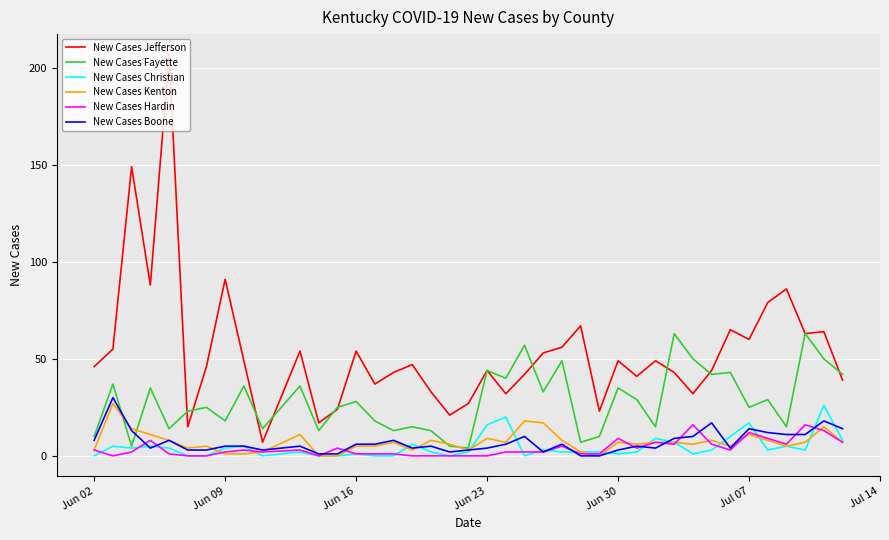

Reading left to right, transcribe all the data shown in this chart.

New Cases Jefferson: 46	55	149	88	207	15	46	91	49	7	54	17	24	54	37	43	47	33	21	27	44	32	42	53	56	67	23	49	41	49	43	32	44	65	60	79	86	63	64	39
New Cases Fayette: 10	37	5	35	14	23	25	18	36	14	36	13	25	28	18	13	15	13	5	4	44	40	57	33	49	7	10	35	29	15	63	50	42	43	25	29	15	63	50	42
New Cases Christian: 0	5	4	5	4	0	0	4	5	0	2	0	0	1	0	0	6	2	0	2	16	20	0	3	2	2	2	1	2	9	7	1	3	10	17	3	5	3	26	8
New Cases Kenton: 3	27	14	11	8	4	5	1	1	2	11	0	0	5	5	7	3	8	6	3	9	7	18	17	8	2	0	7	6	7	7	6	8	5	11	8	5	7	15	7
New Cases Hardin: 3	0	2	8	1	0	0	2	3	2	3	0	4	1	1	1	0	0	0	0	0	2	2	2	5	1	1	9	4	7	6	16	6	3	12	9	6	16	13	7
New Cases Boone: 8	30	13	4	8	3	3	5	5	3	5	1	1	6	6	8	4	5	2	3	4	6	10	2	6	0	0	3	5	4	9	10	17	4	14	12	11	11	18	14